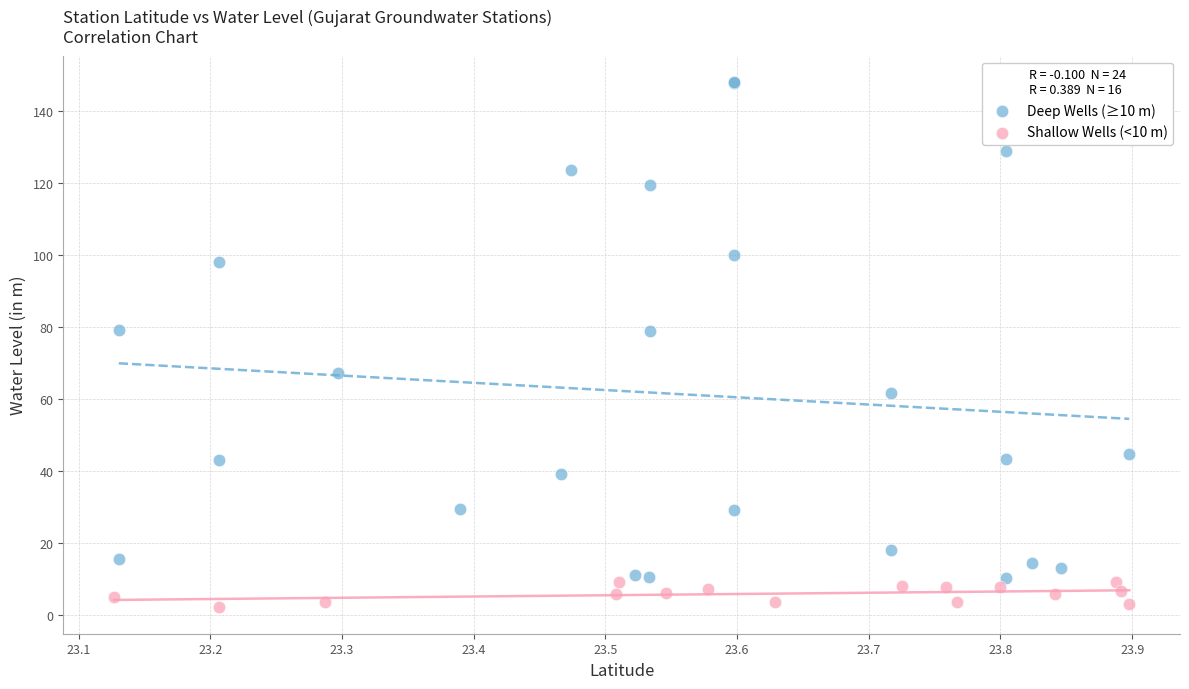

Which series reaches the minimum Y coordinate?

Shallow Wells (<10 m)